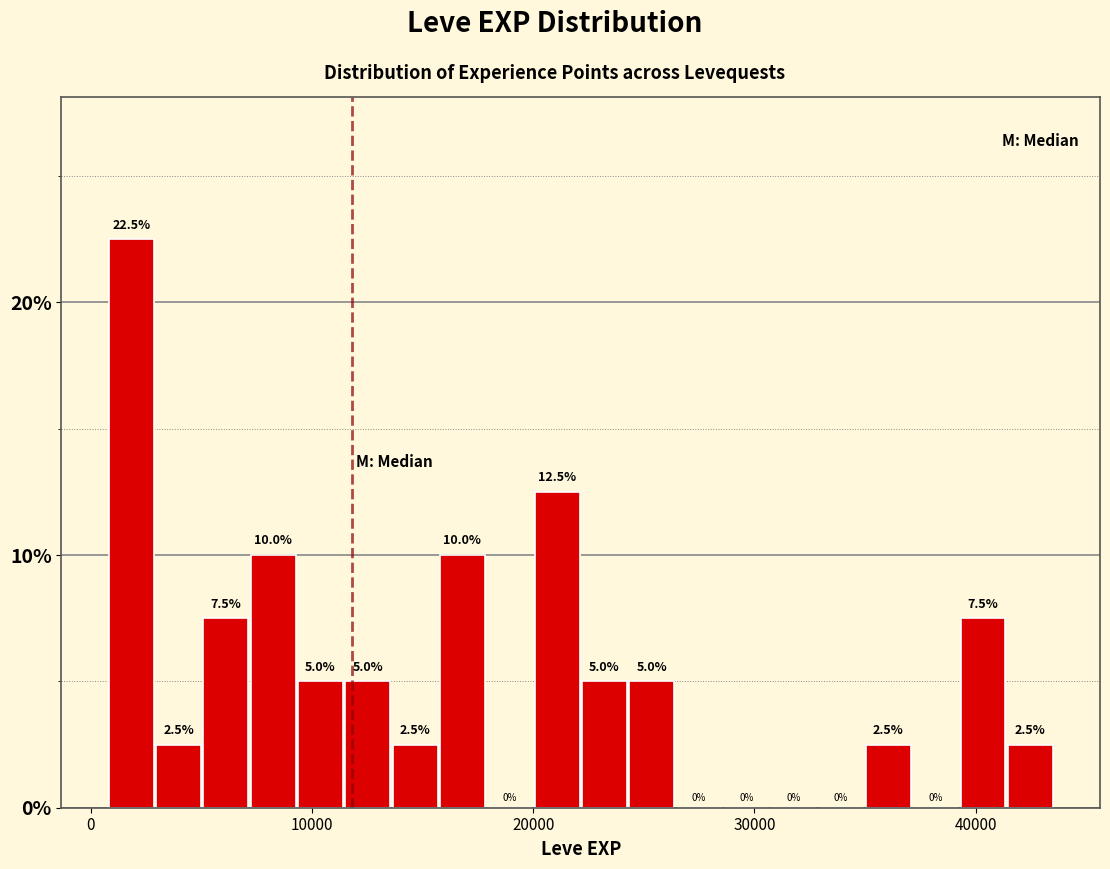

Around what value on the x-axis is the tallest bar? Give the approximate position of its centre, as read against the axis.

2000